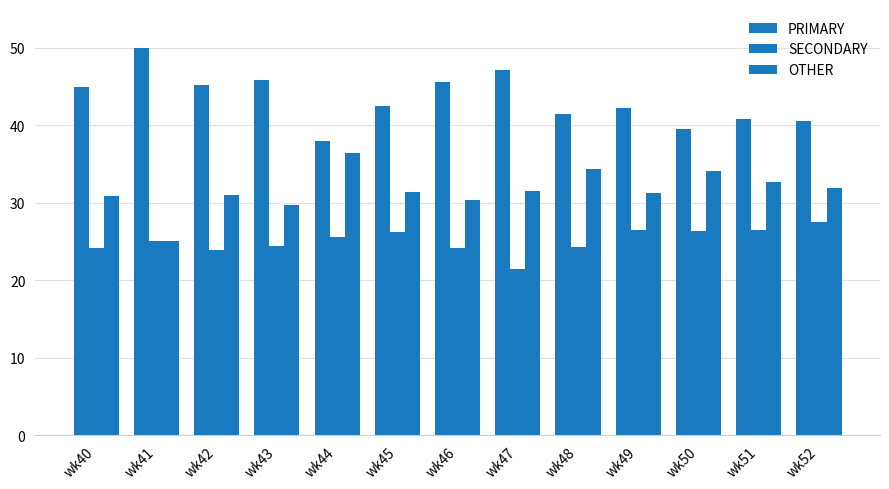

Reading right to left, extract all data points from this chart.

PRIMARY: wk52=40.5	wk51=40.8	wk50=39.5	wk49=42.2	wk48=41.4	wk47=47.1	wk46=45.5	wk45=42.5	wk44=38.0	wk43=45.8	wk42=45.2	wk41=50.0	wk40=44.9
SECONDARY: wk52=27.5	wk51=26.5	wk50=26.4	wk49=26.4	wk48=24.2	wk47=21.4	wk46=24.1	wk45=26.2	wk44=25.6	wk43=24.5	wk42=23.9	wk41=25.0	wk40=24.2
OTHER: wk52=31.9	wk51=32.7	wk50=34.1	wk49=31.3	wk48=34.3	wk47=31.5	wk46=30.4	wk45=31.3	wk44=36.4	wk43=29.7	wk42=31.0	wk41=25.0	wk40=30.9